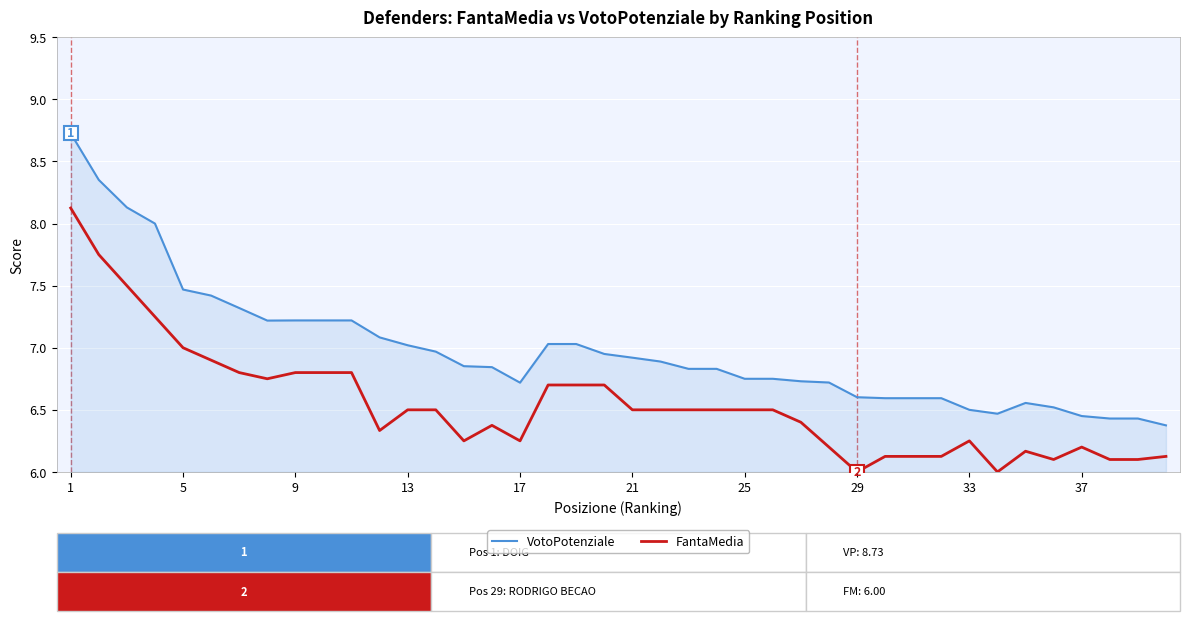

True or false: VotoPotenziale and FantaMedia cross at least once.

False